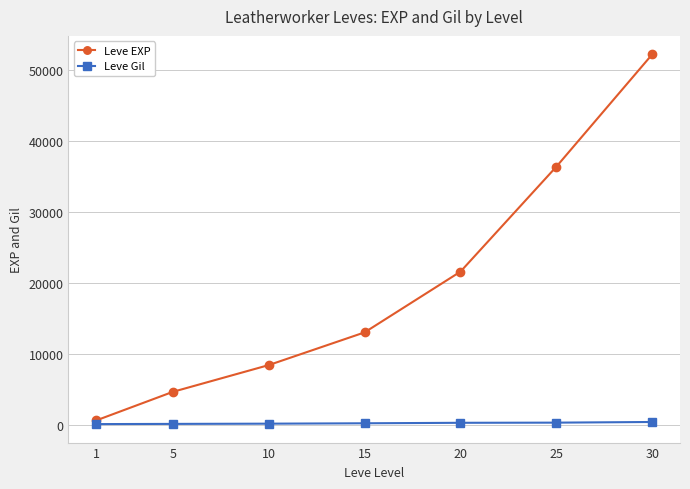

Rank the categories by Leve EXP value from lowest to highest.

1, 5, 10, 15, 20, 25, 30